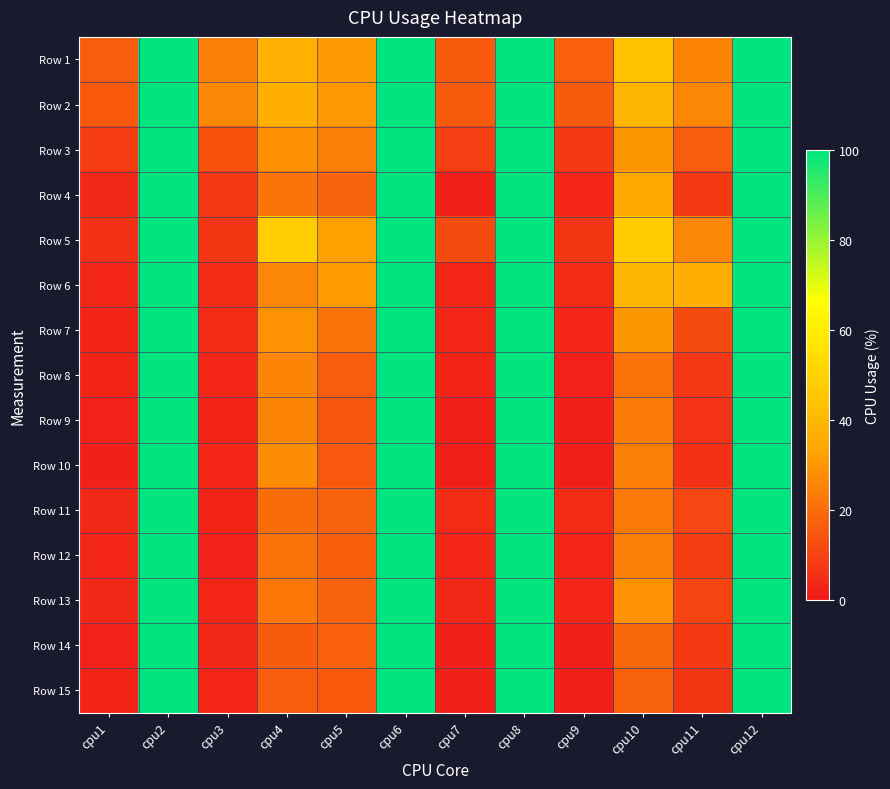

Count the number of categories in the chart.

12